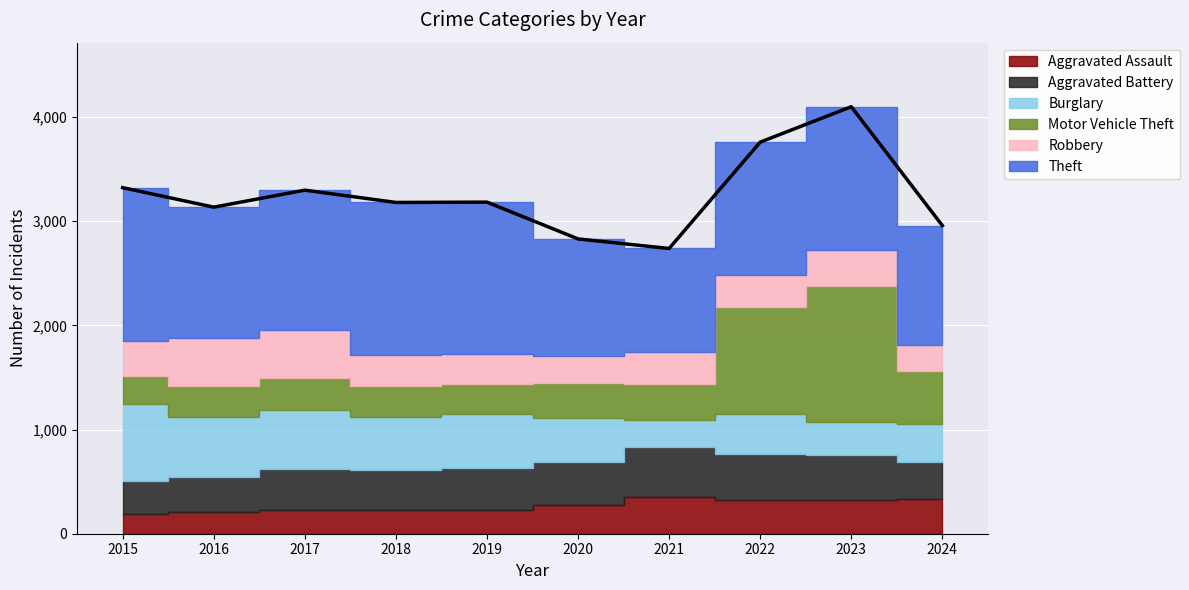

What is the sum of all Aggravated Assault values?

2680